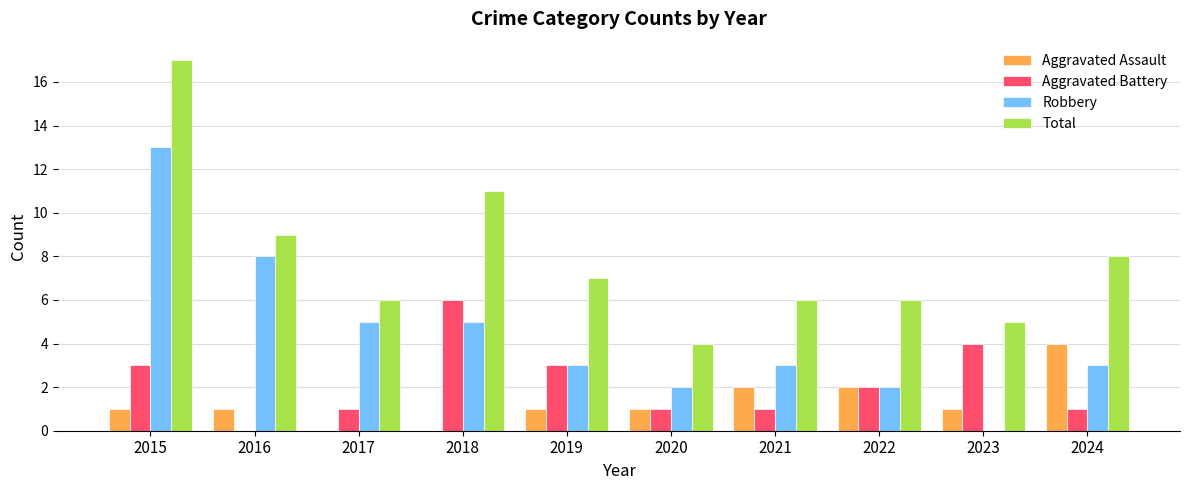

Where does the Aggravated Battery series first go above 2?

2015